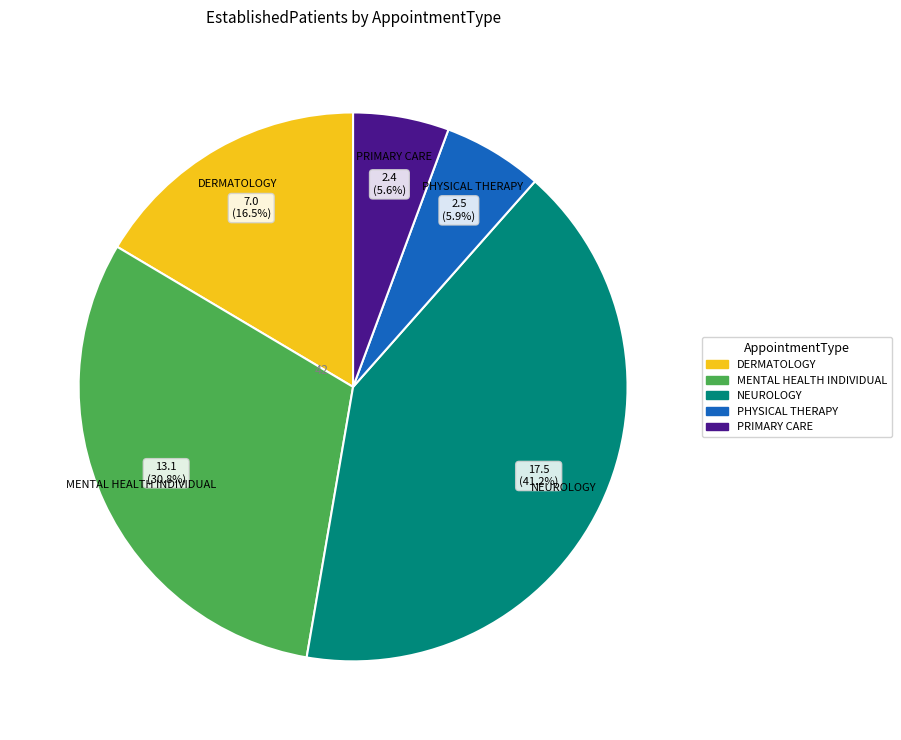

How many segments does this pie chart have?

5